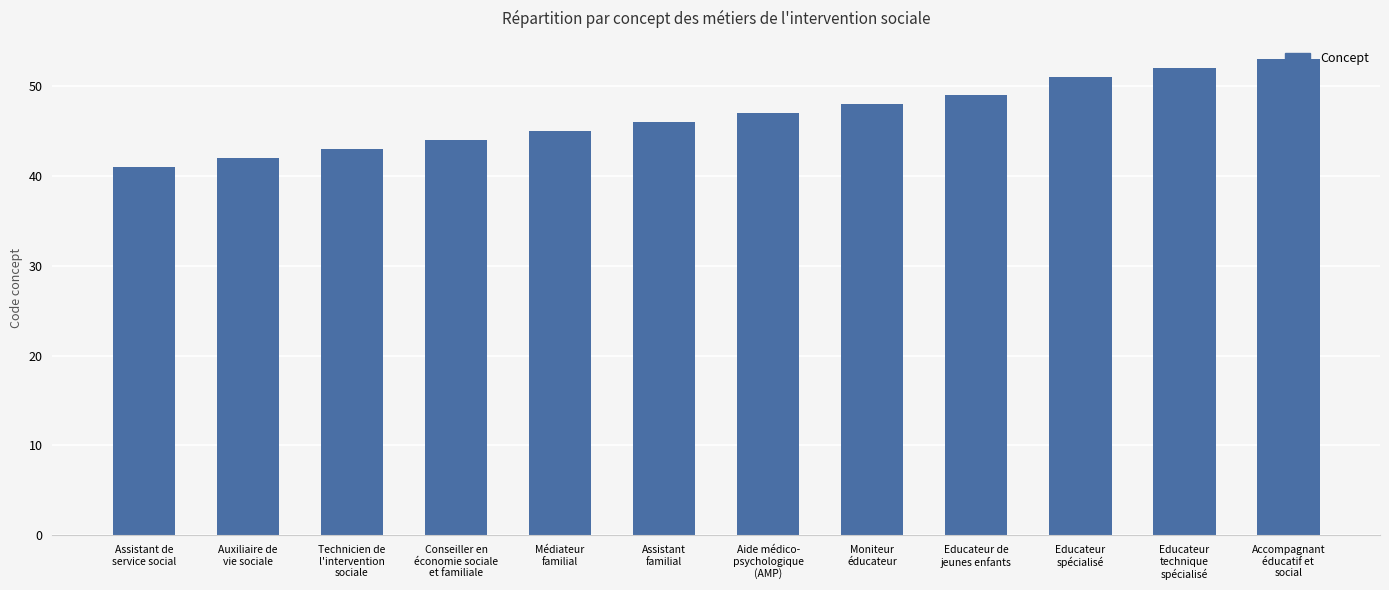

List the labels in order of value, largest first.

Accompagnant
éducatif et
social, Educateur
technique
spécialisé, Educateur
spécialisé, Educateur de
jeunes enfants, Moniteur
éducateur, Aide médico-
psychologique
(AMP), Assistant
familial, Médiateur
familial, Conseiller en
économie sociale
et familiale, Technicien de
l'intervention
sociale, Auxiliaire de
vie sociale, Assistant de
service social